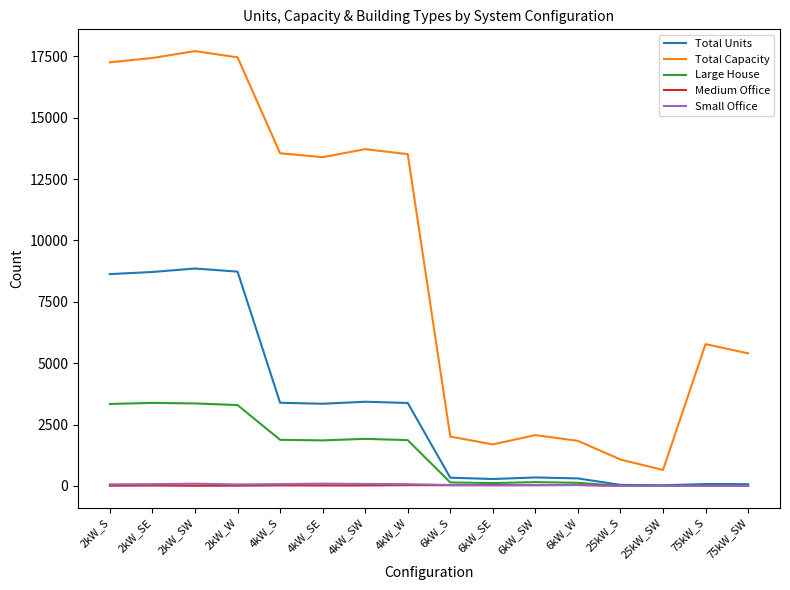

True or false: Large House and Total Capacity intersect in this chart.

False